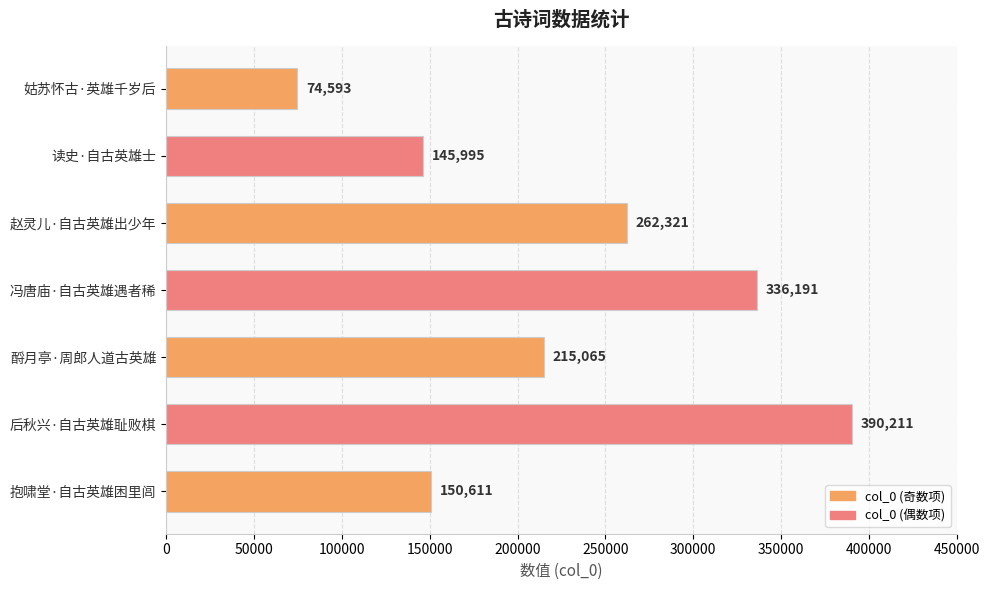

At which label is the value closest to 232402?

酹月亭·周郎人道古英雄